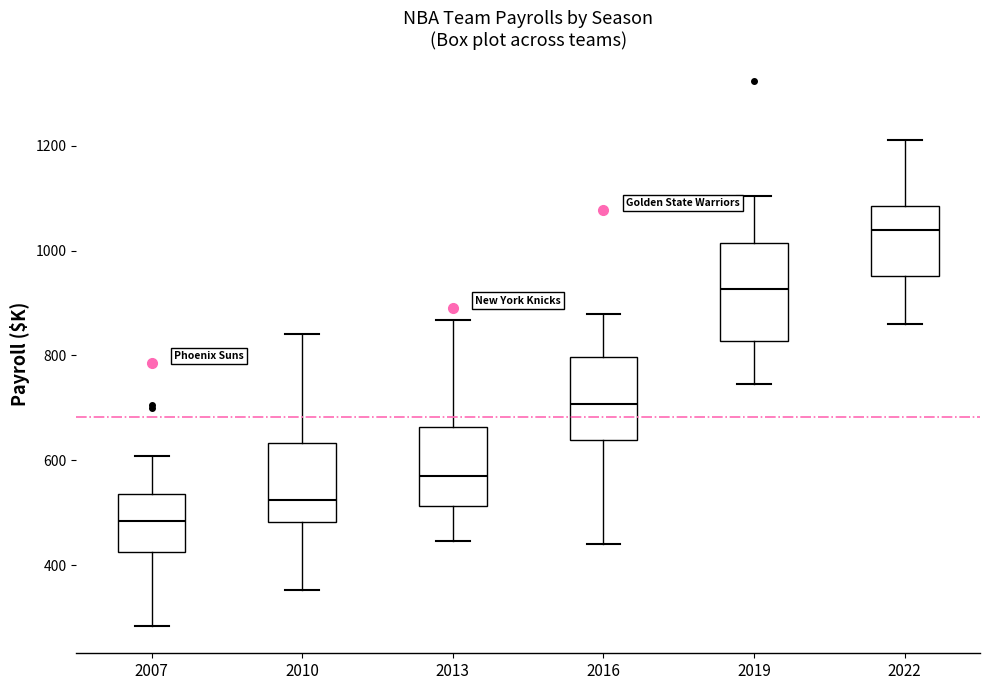

Which box is the tallest, from its lower edge to its upper edge?

2019